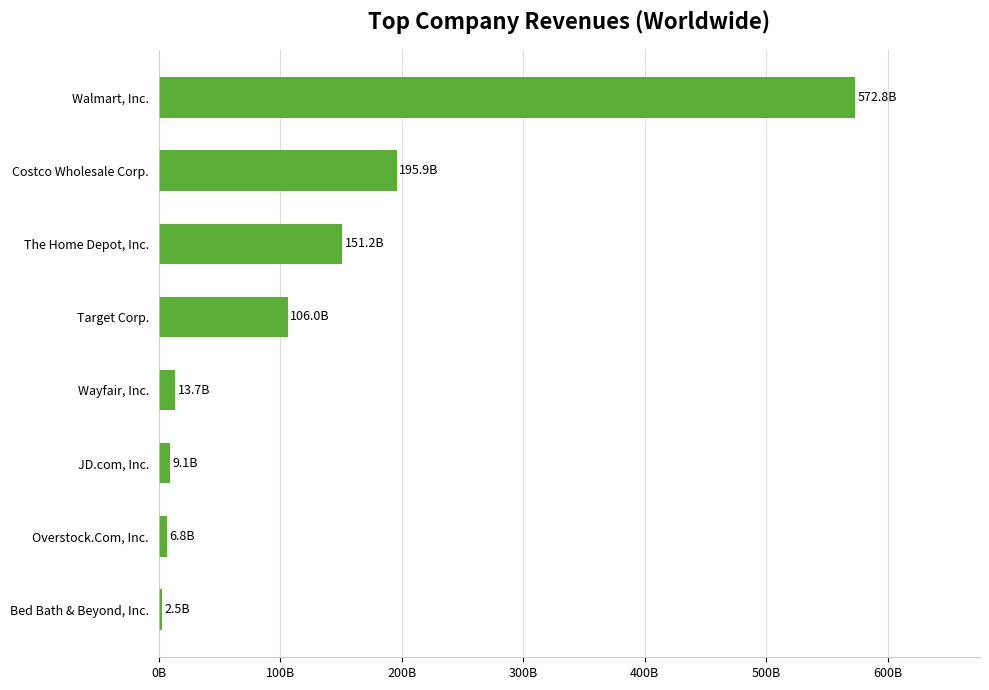

Are the bars horizontal?

Yes